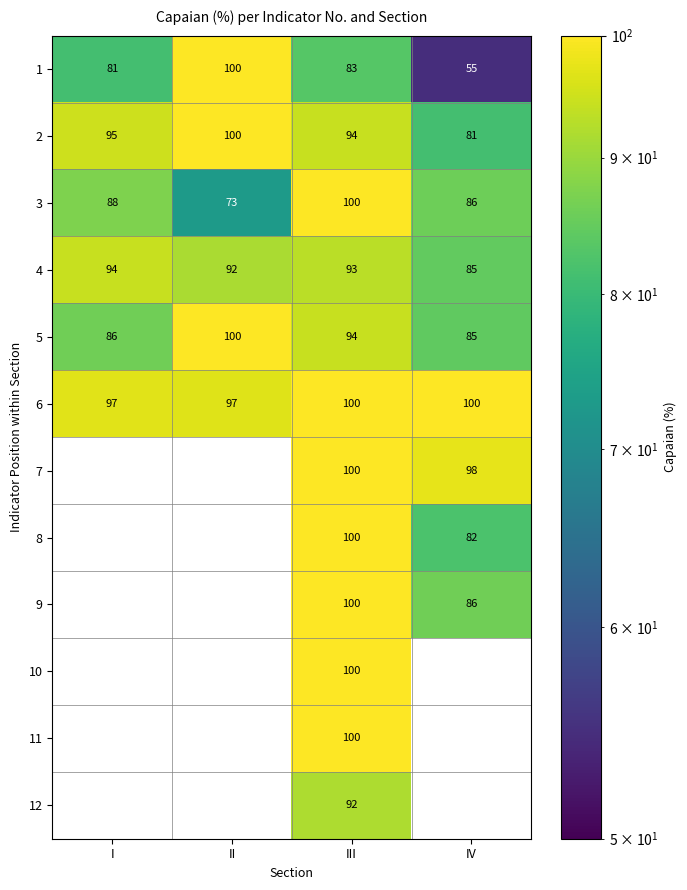

What is the sum of all 4 values?

364